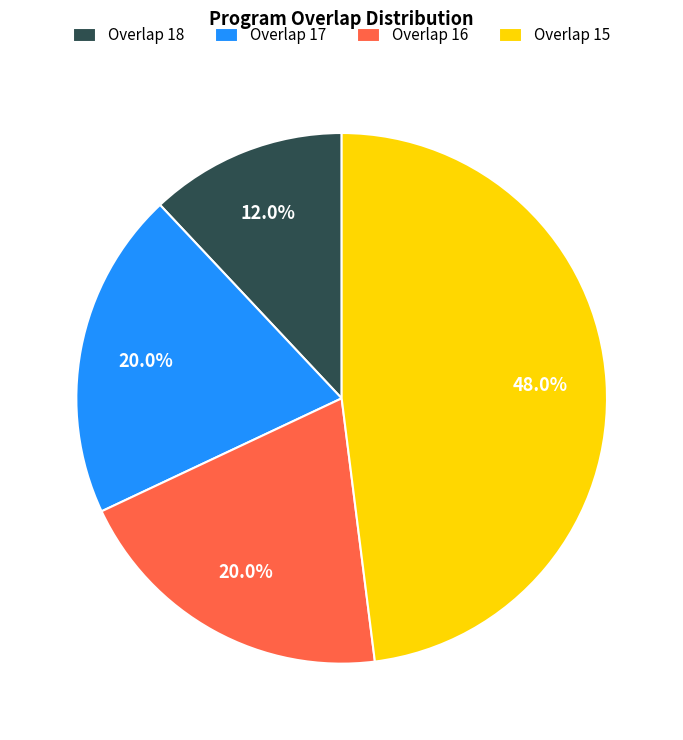

What percentage do Overlap 16 and Overlap 15 together represent?

68.0%